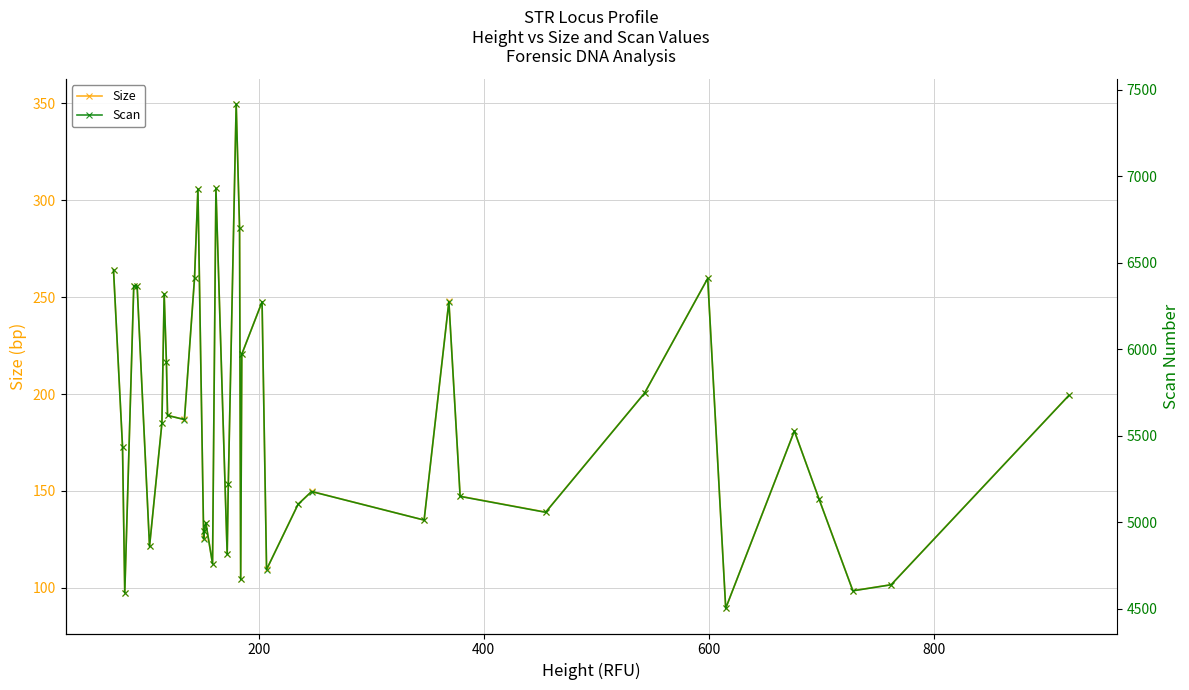

The value of Size at 20 is 97.3. True or false?

False